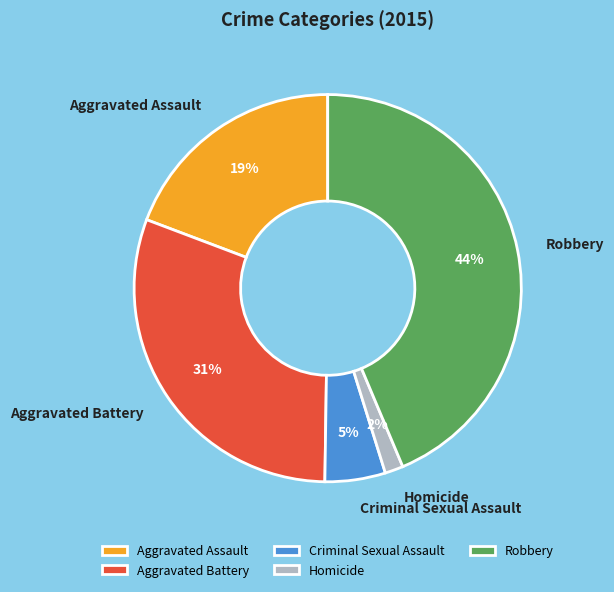

What percentage is the Aggravated Assault slice, to the nearest percent?

19%